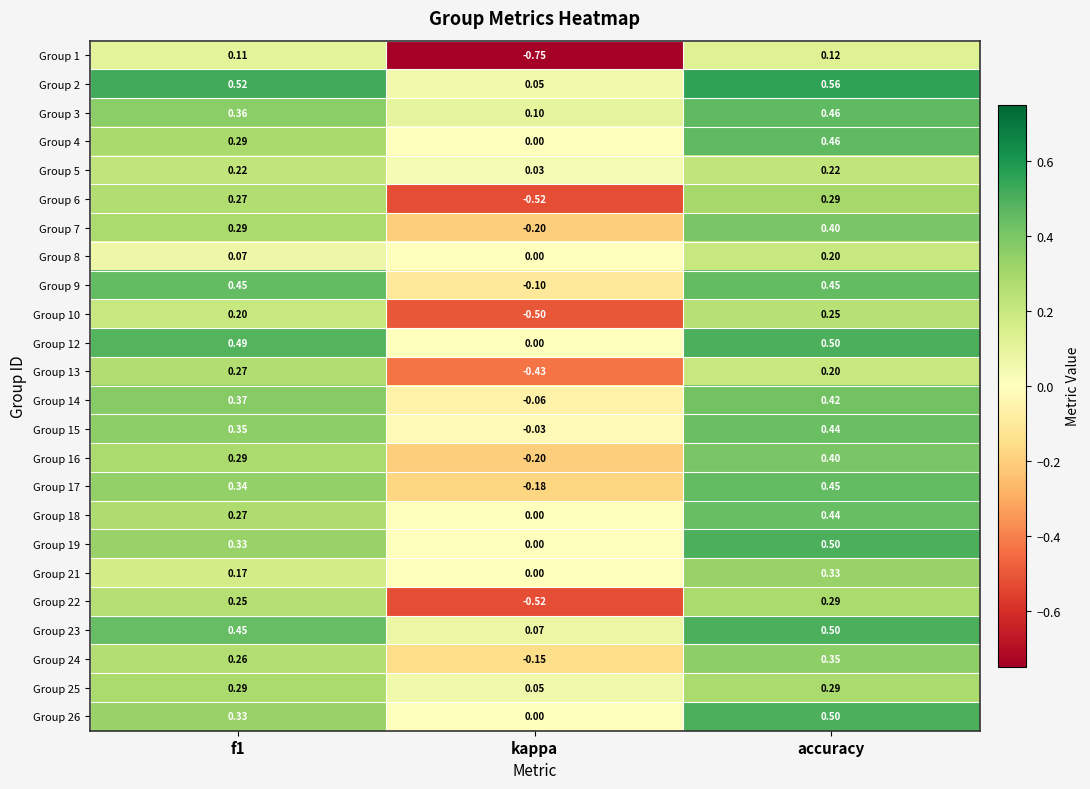

At which label does Group 21 reach its minimum?

kappa